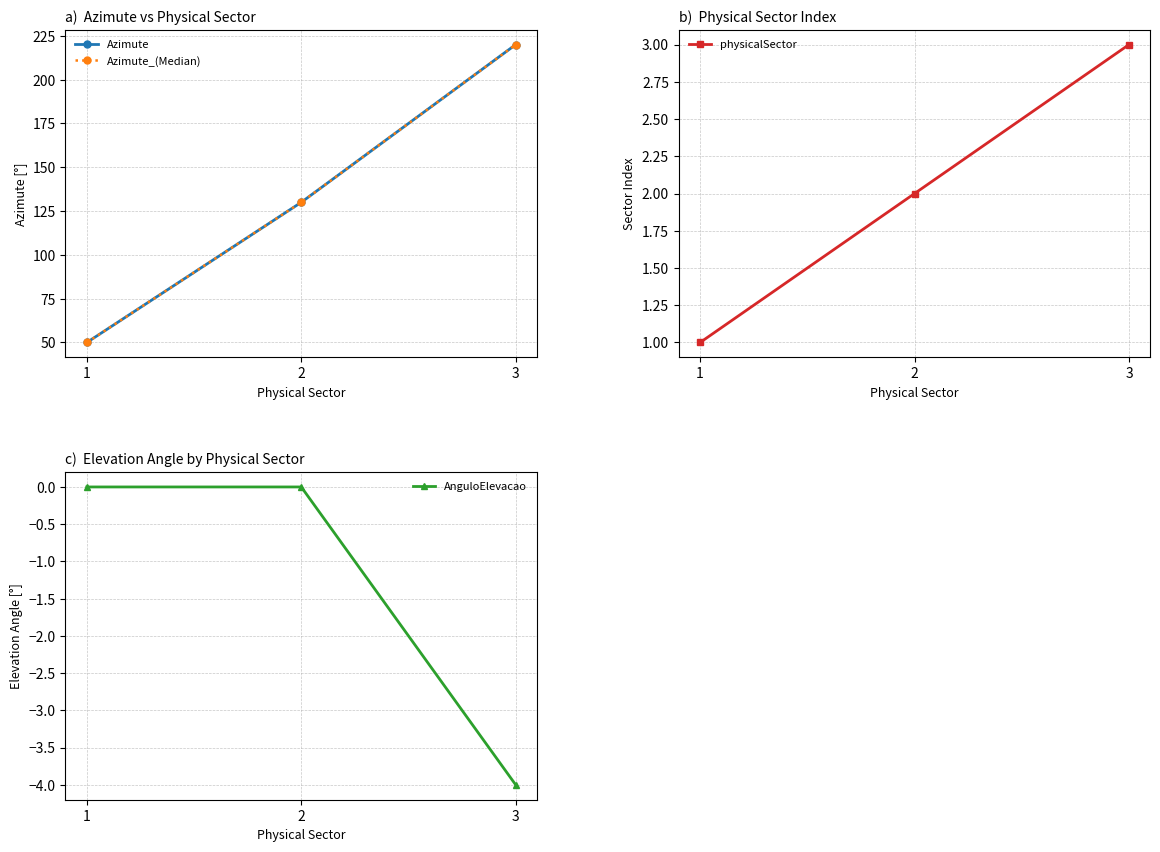

What is the difference between the second highest and minimum values in the Azimute_(Median) series?

80